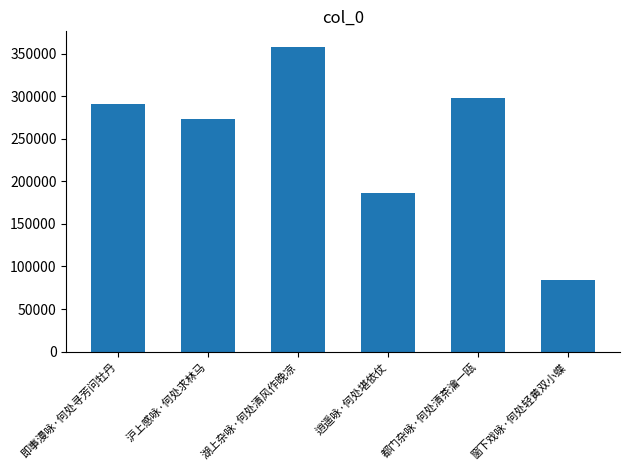

What is the difference between the second highest and minimum values?

213652